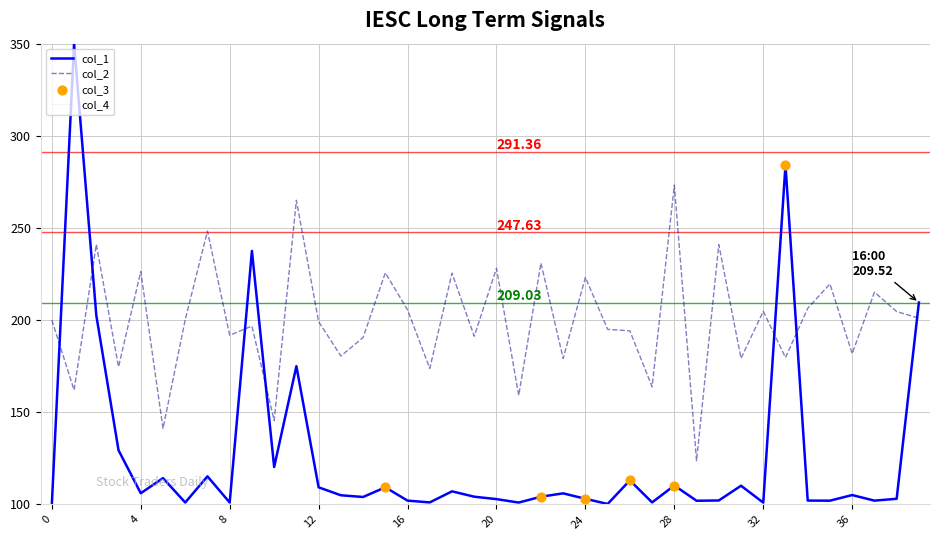

Which series has the widest spread of values?

col_1